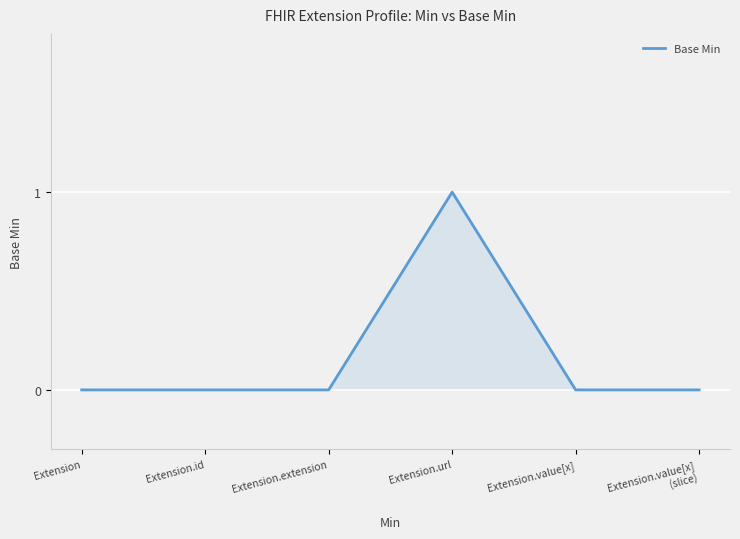

What is the change in value from Extension.extension to Extension.url?

+1